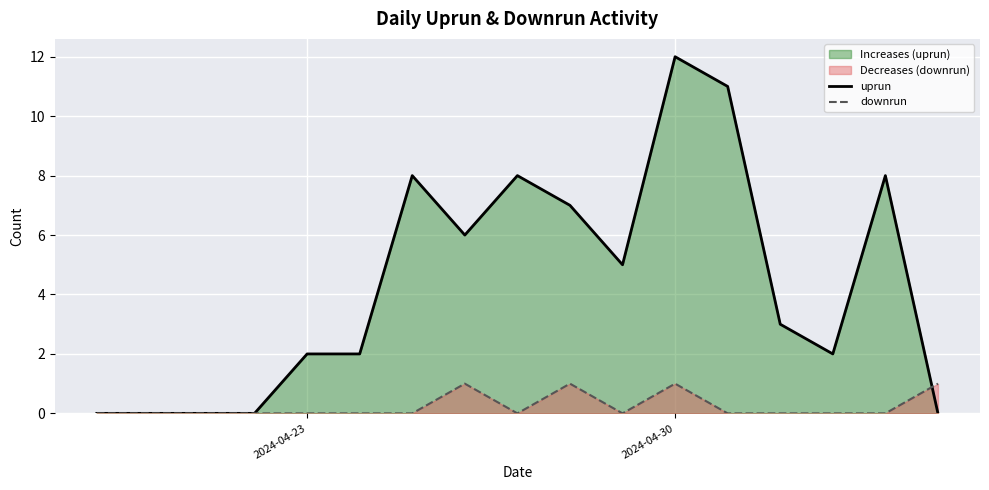

Reading left to right, list all the values displayed in this chart.

uprun: 0	0	0	0	2	2	8	6	8	7	5	12	11	3	2	8	0
downrun: 0	0	0	0	0	0	0	1	0	1	0	1	0	0	0	0	1